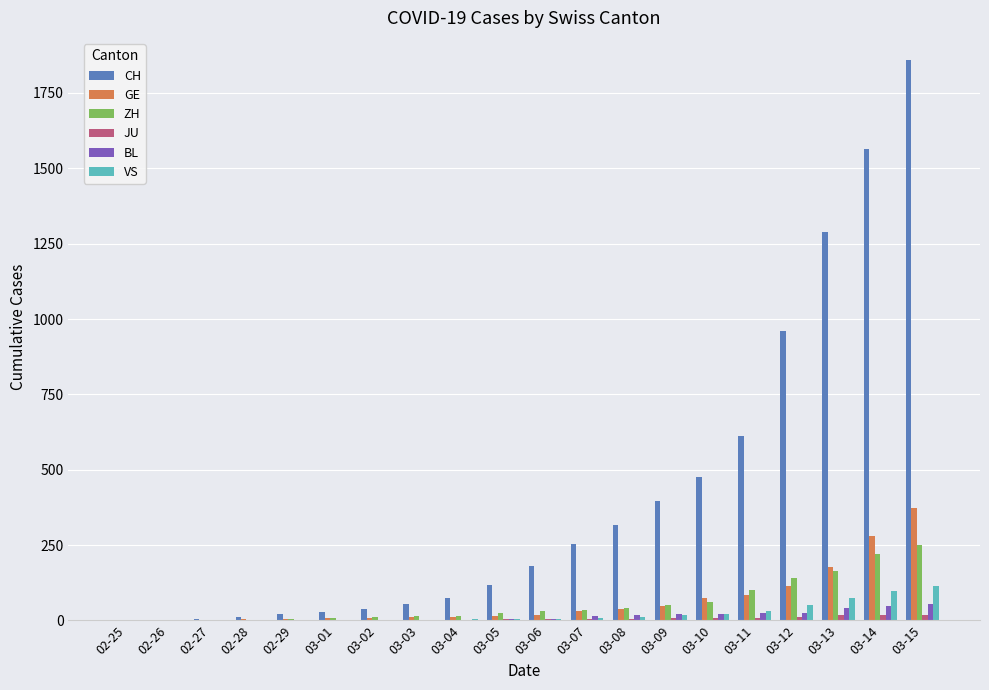

The value of GE at 02-25 is -181. True or false?

False